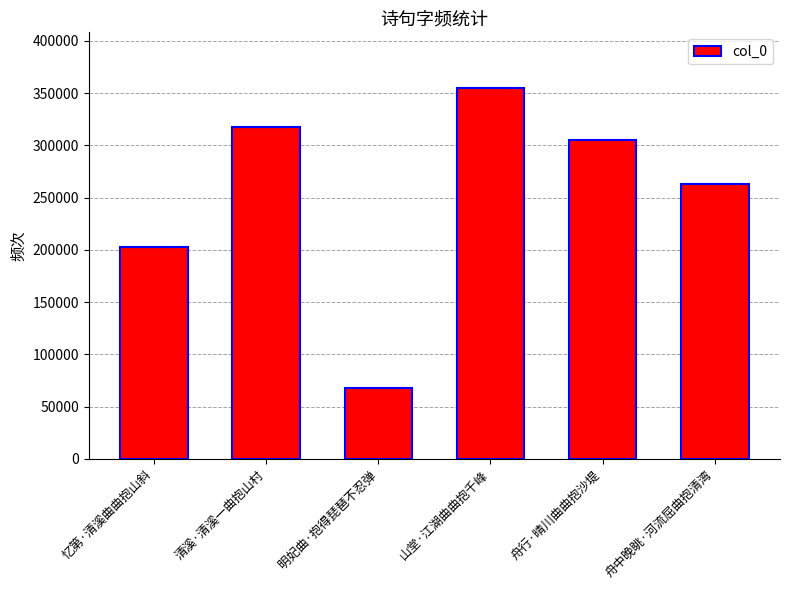

What is the sum of the values at 山堂·江湖曲曲抱千峰 and 忆第·清溪曲曲抱山斜?

557898